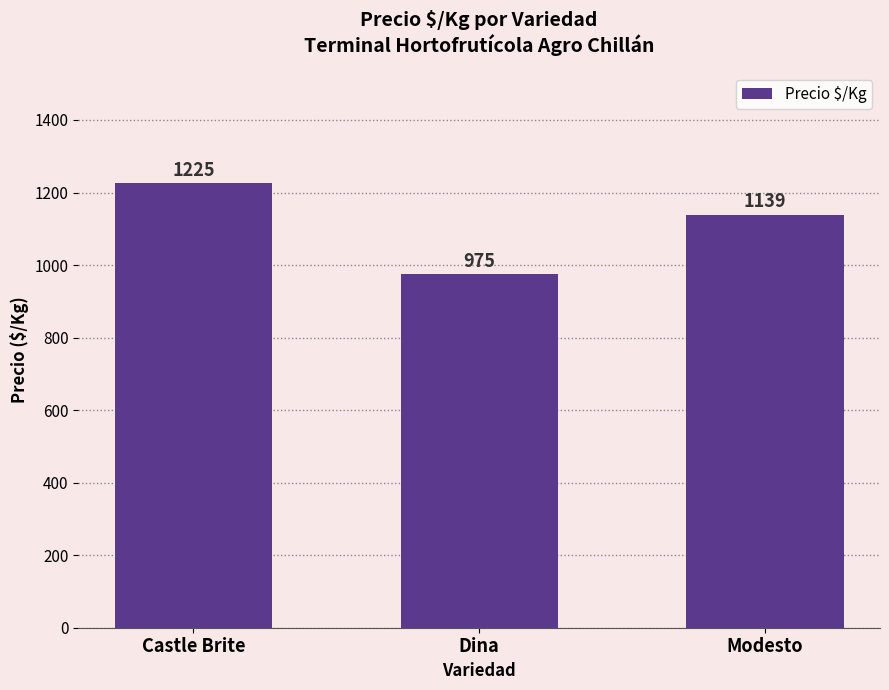

What is the approximate value at Dina, to the nearest 50?

1000